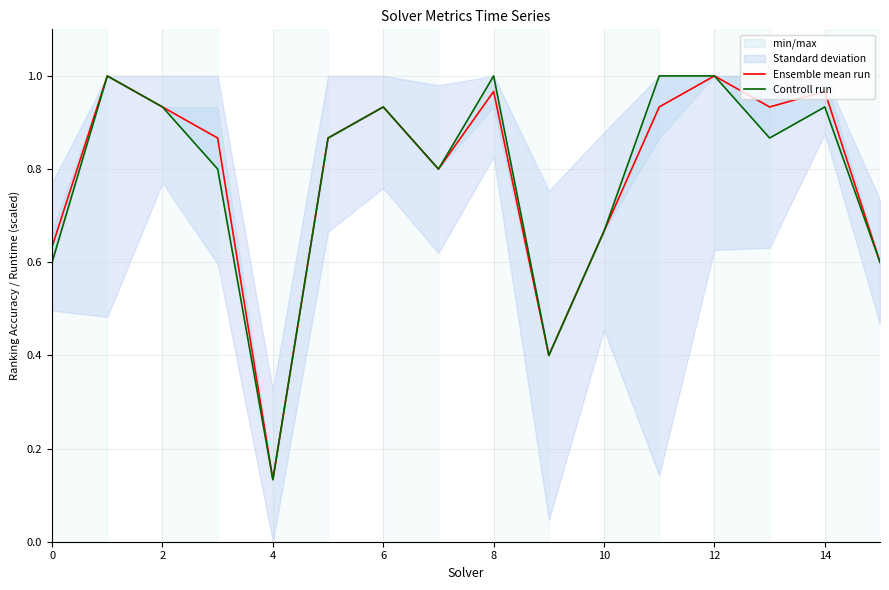

Where is Ensemble mean run nearest to the value 0?

4